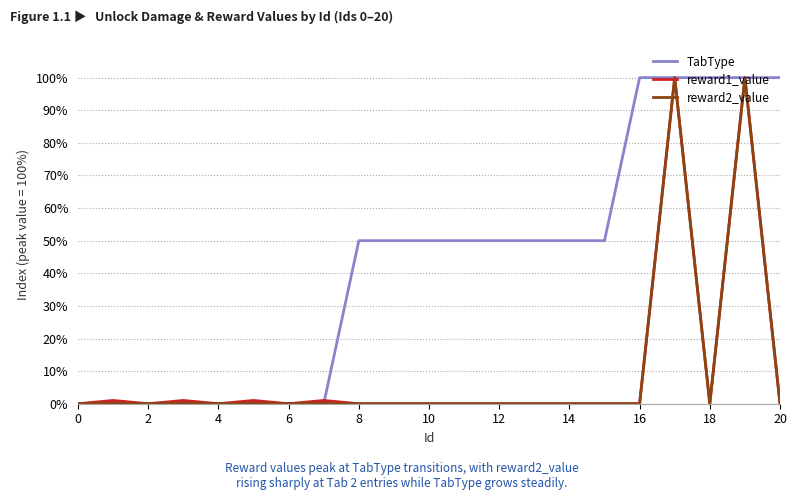

What is the maximum value for reward2_value?

100.0